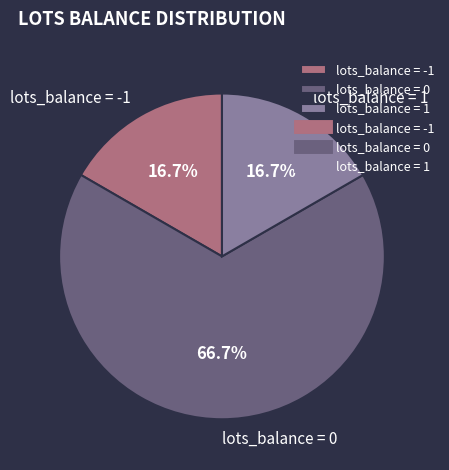

What is the ratio of the value at lots_balance = 0 to the value at lots_balance = -1?

4.0